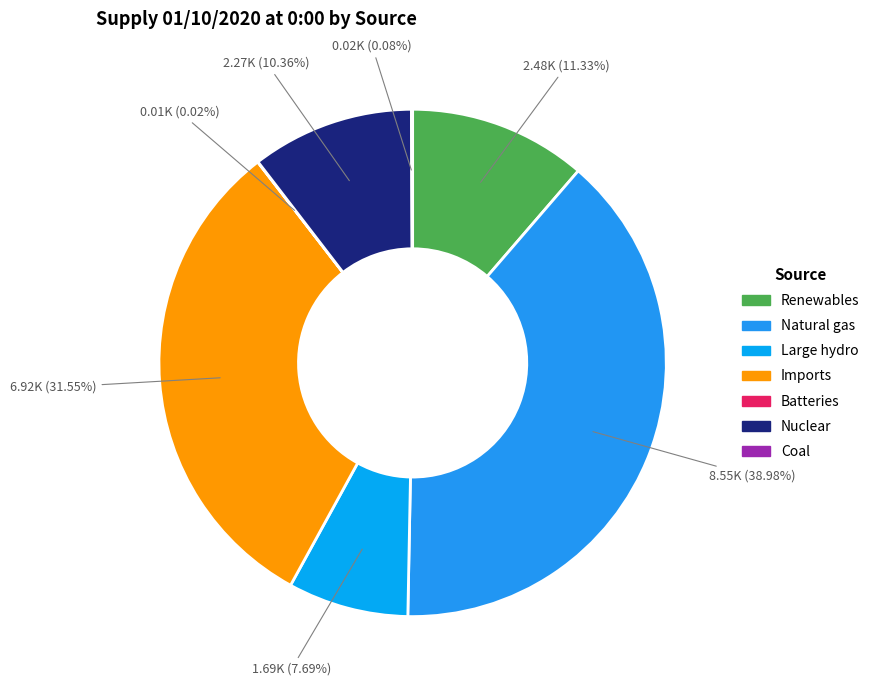

Count the number of slices in the pie.

7